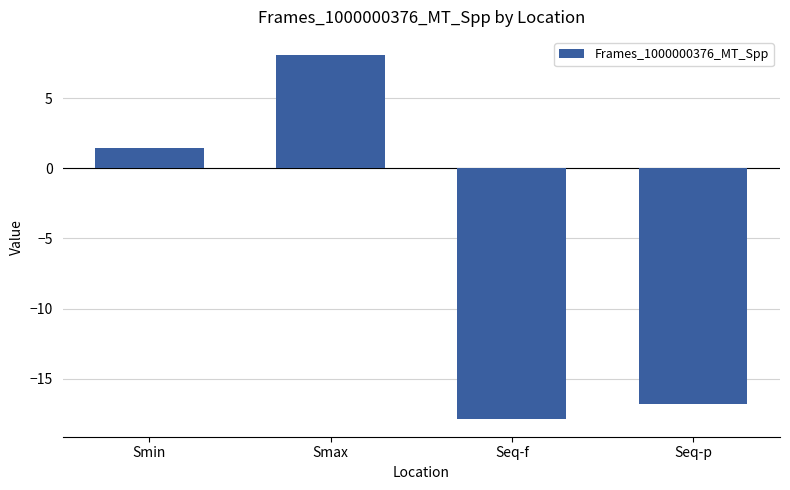

True or false: the data shows 2.5 at Smin.

False